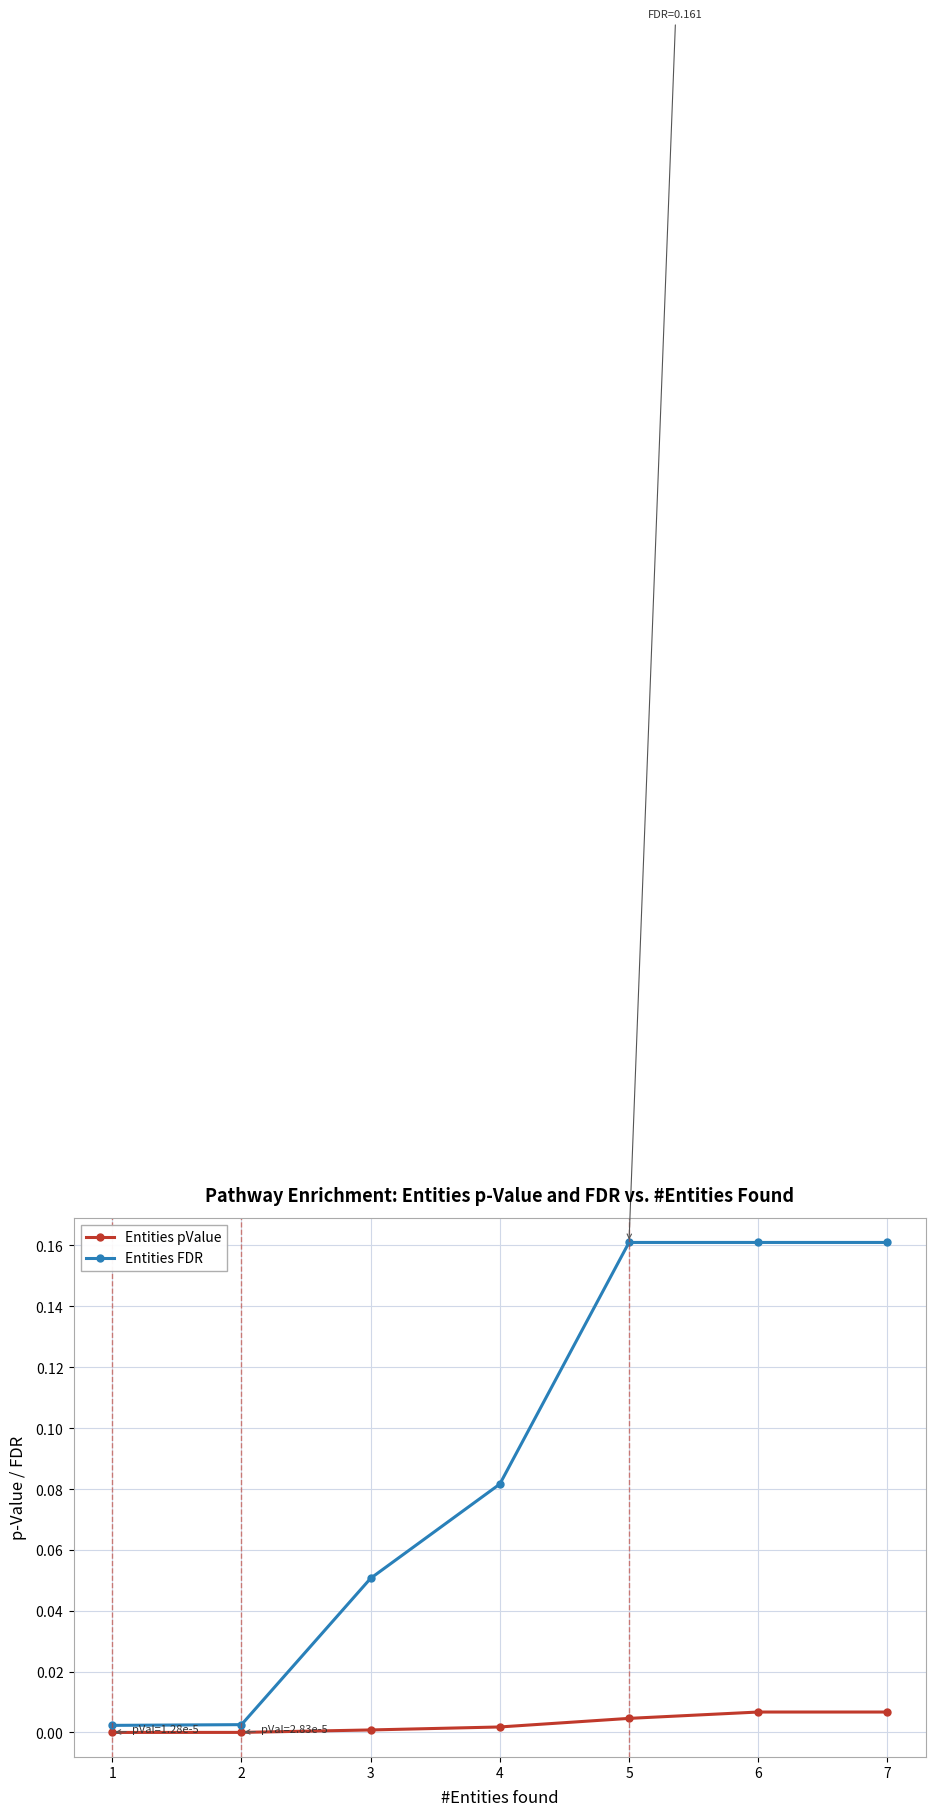

True or false: Entities FDR has more than 2 interior local peaks.

False